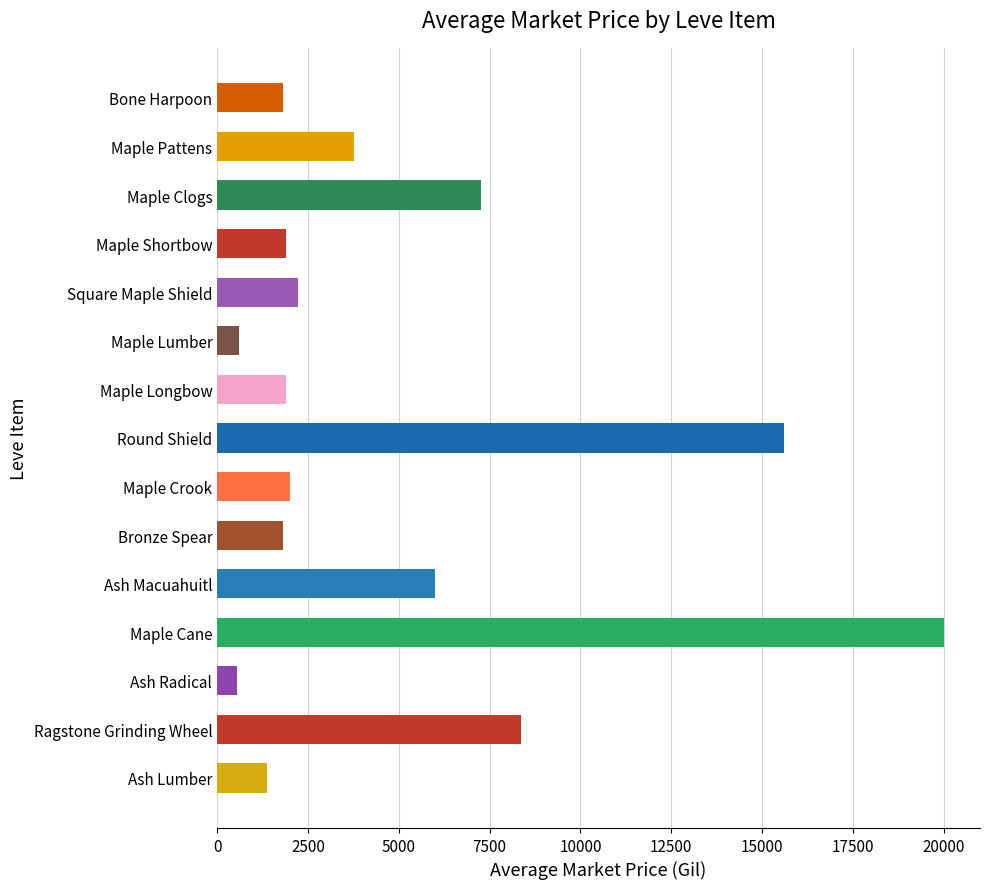

What is the sum of all values?

75151